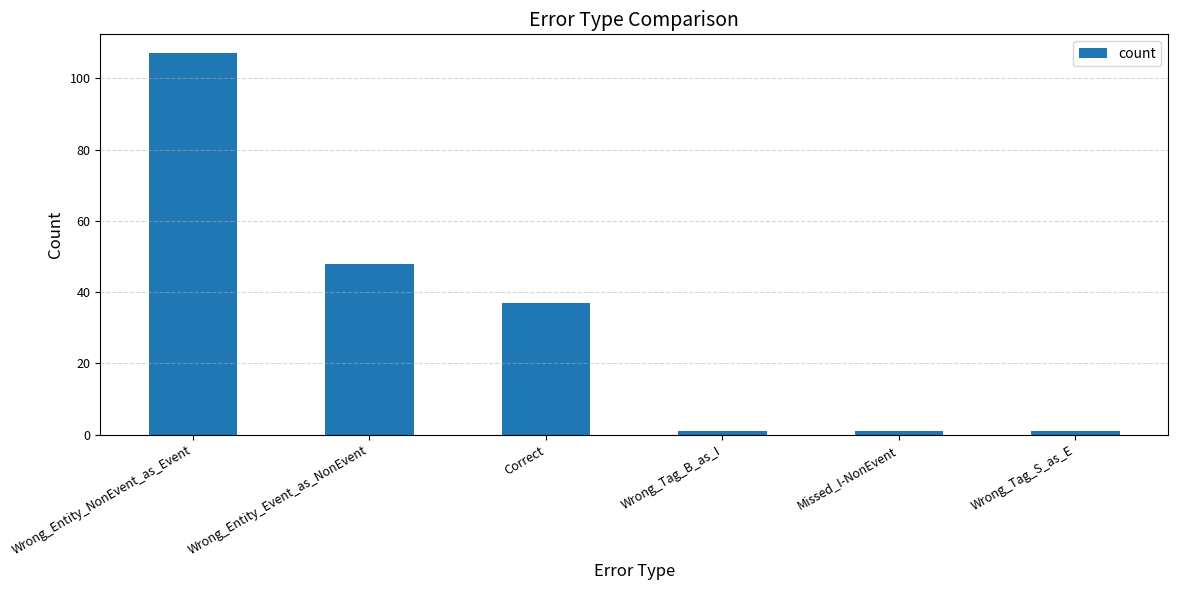

What is the minimum value shown in the chart?

1